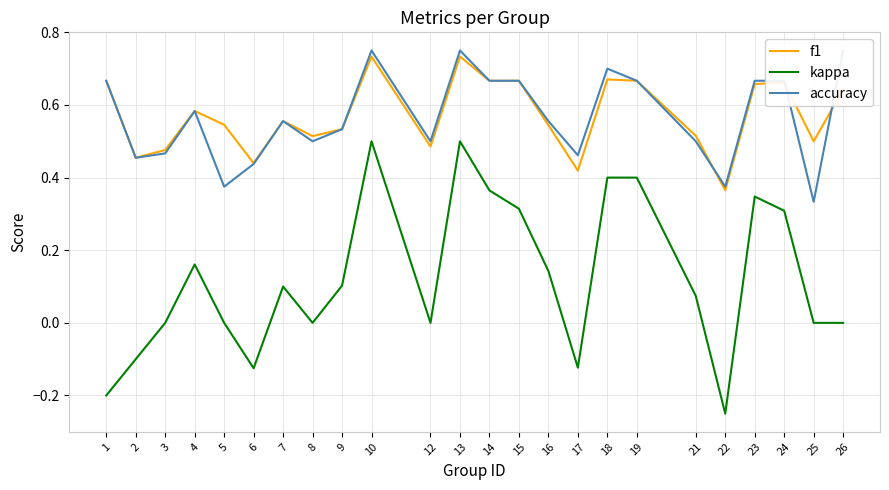

True or false: f1 and kappa intersect in this chart.

False